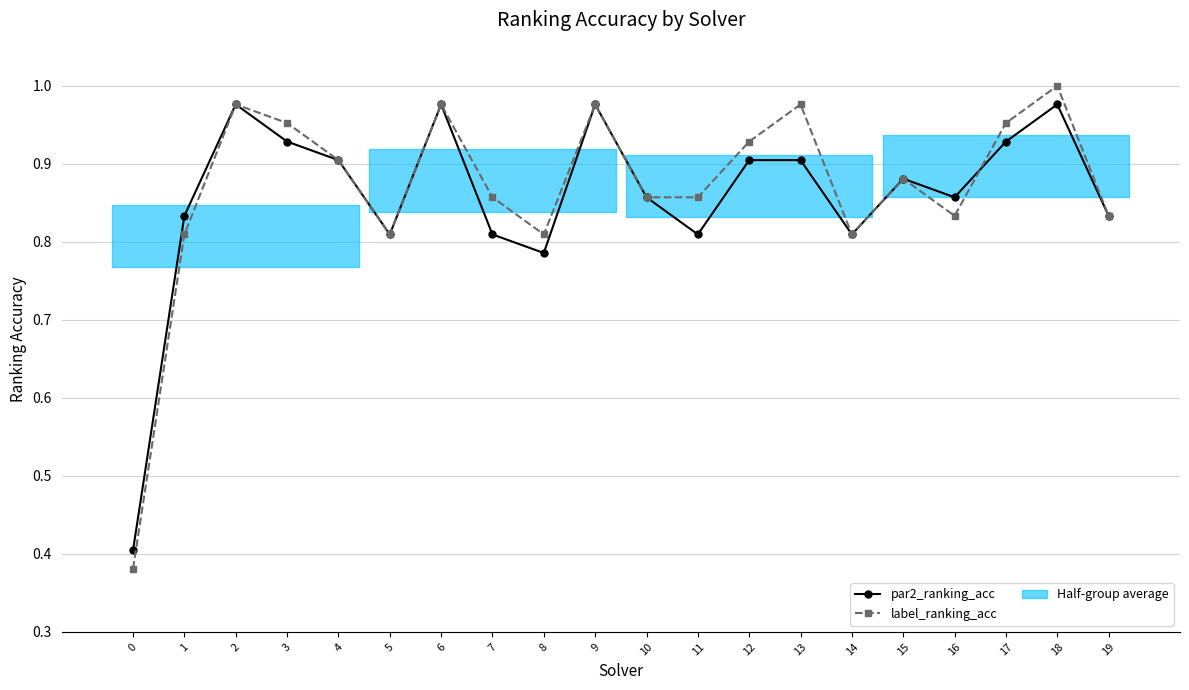

The label_ranking_acc series shows 1.0 at 2. True or false?

True